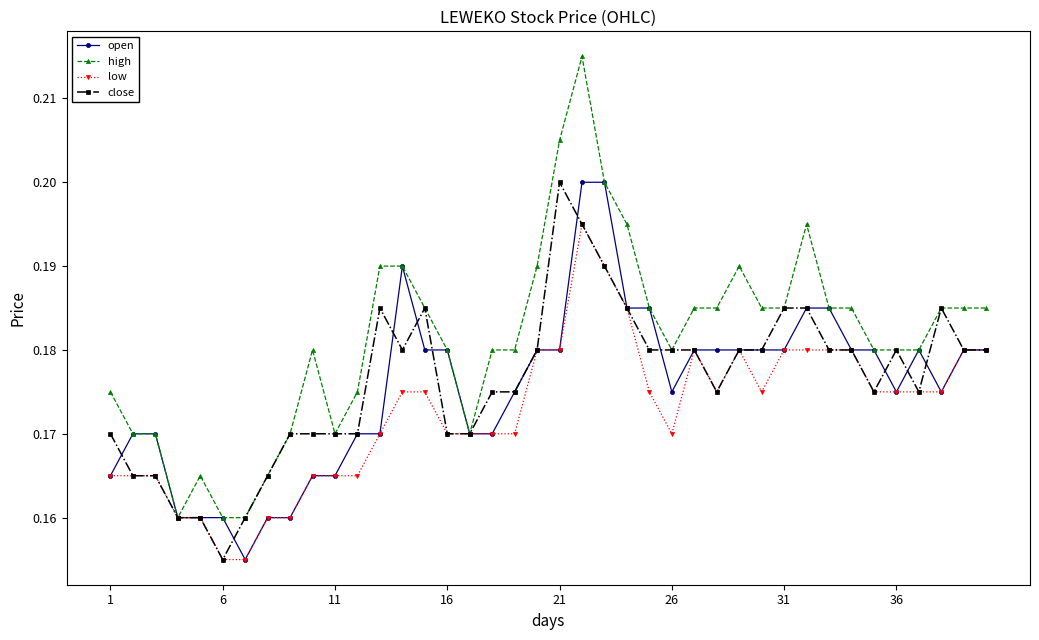

How many open values are between 0 and 1?

40